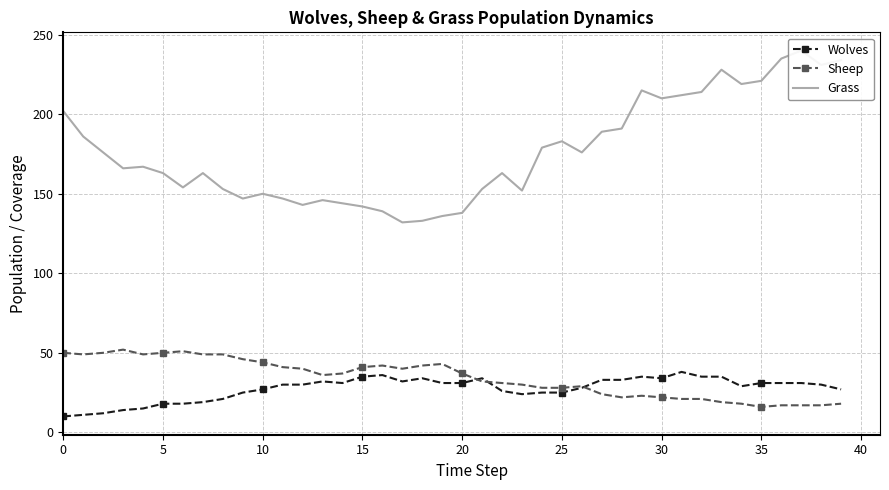

At how many categories does at least one series exceed 148?

29